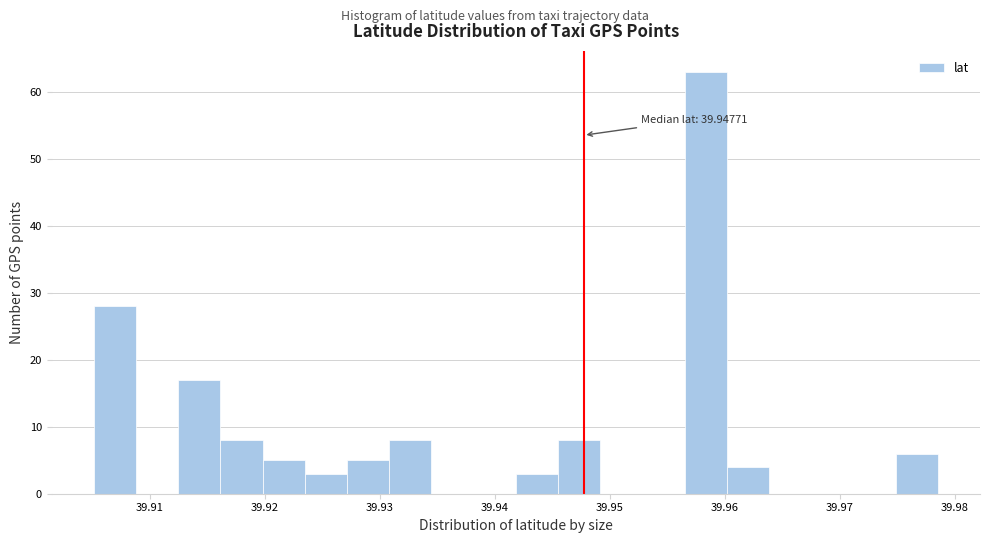

Around what value on the x-axis is the tallest bar? Give the approximate position of its centre, as read against the axis.

39.958